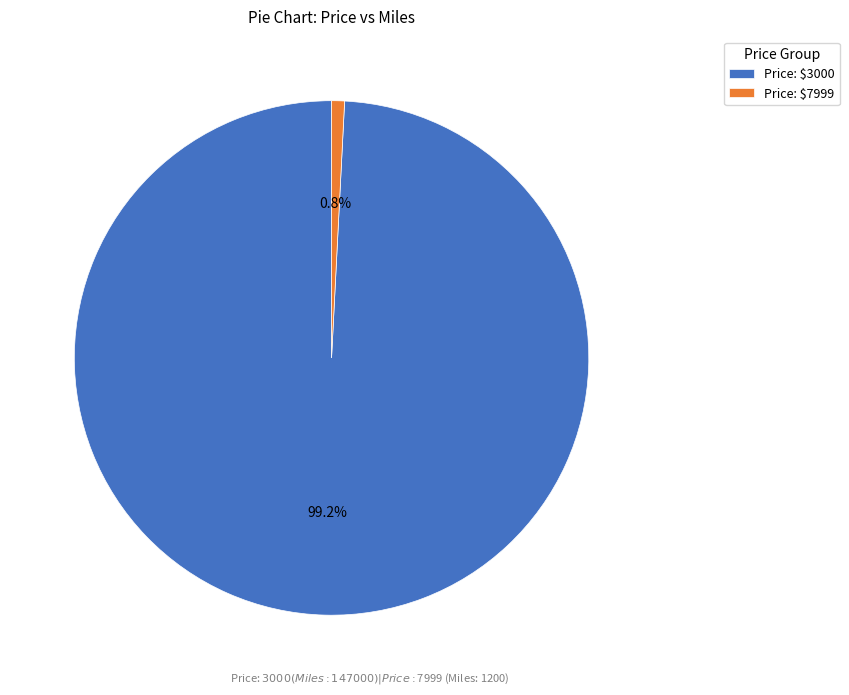

Does any single category account for the majority?

Yes